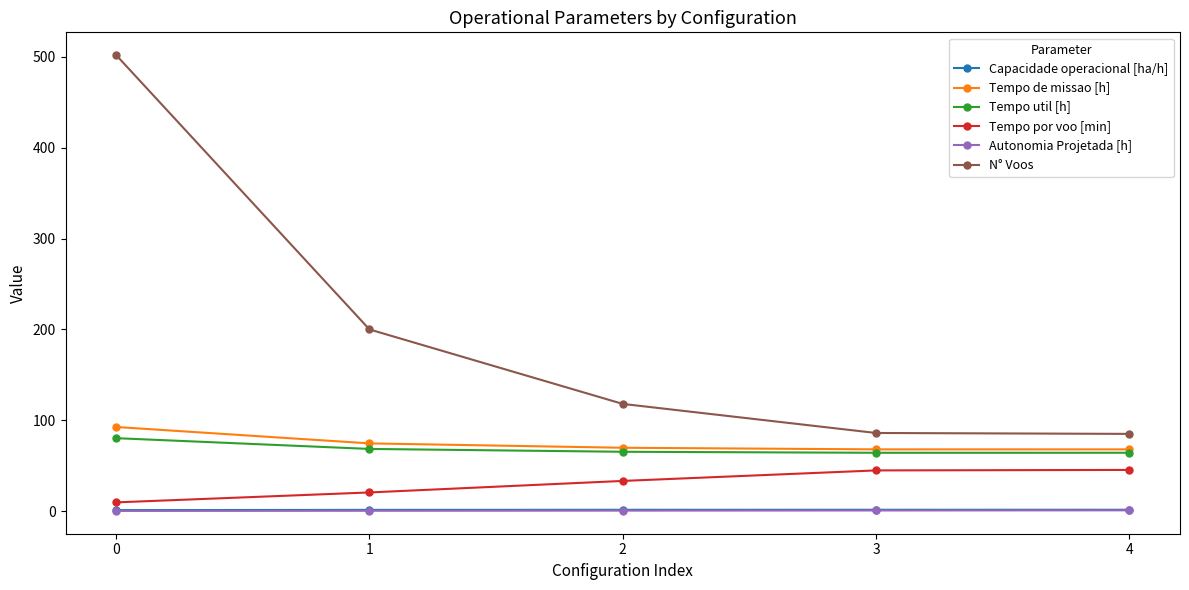

What is the maximum value shown in the chart?

502.0